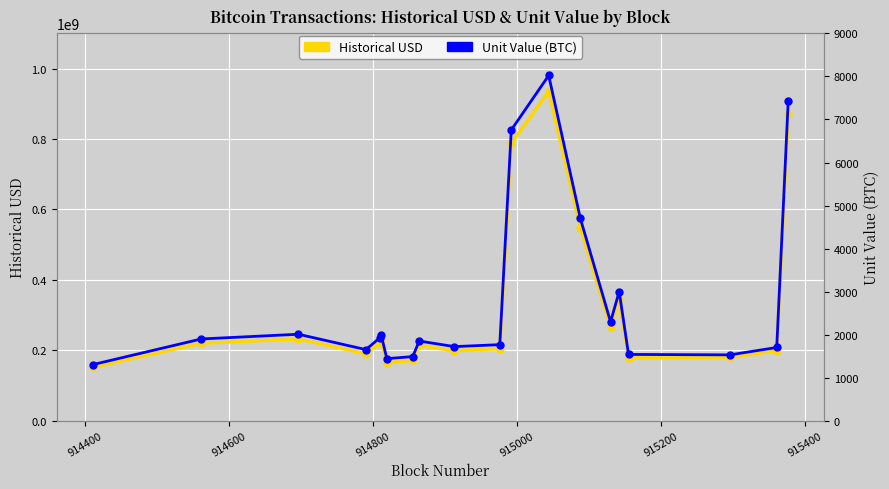

Reading left to right, transcribe all the data shown in this chart.

Historical USD: 151694042.5	220065503.2	232148420.4	189928189.1	221204809.9	230178000.0	164922927.8	171560380.4	213552578.2	199033233.0	204598251.0	788028671.9	935637153.3	548646084.7	265492480.5	344912985.8	178718665.5	179999136.3	198690893.1	871300535.9
Unit Value (BTC): 1301.0	1898.0	2007.7	1650.0	1922.0	2000.0	1439.7	1488.5	1849.9	1720.0	1766.0	6757.1	8023.2	4700.0	2295.2	3000.0	1538.4	1528.4	1700.0	7441.2